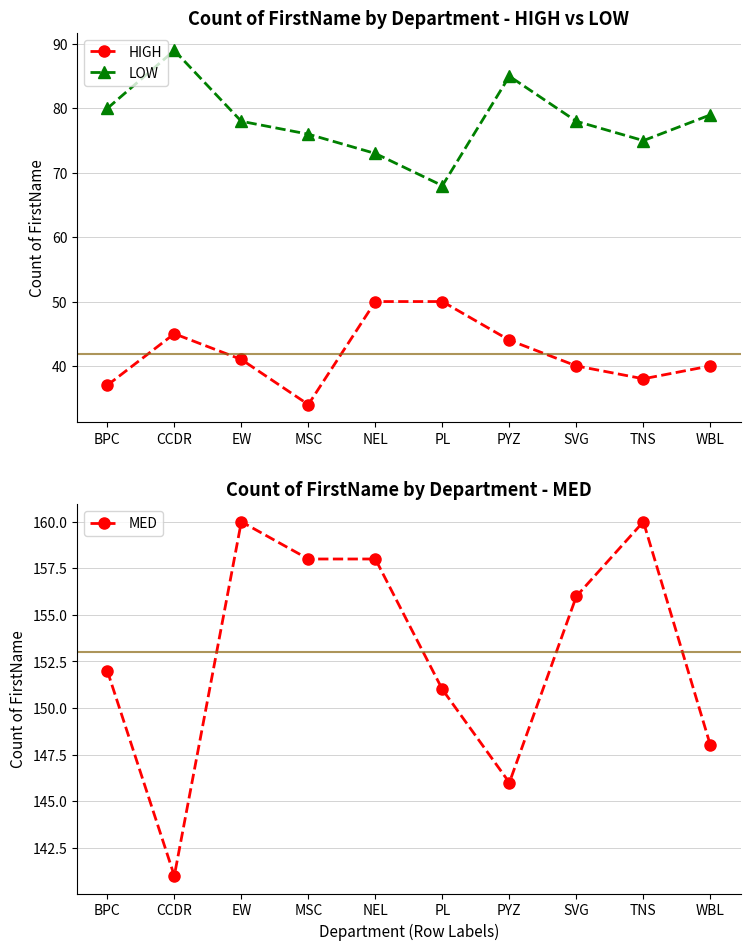

True or false: MED and LOW intersect in this chart.

False